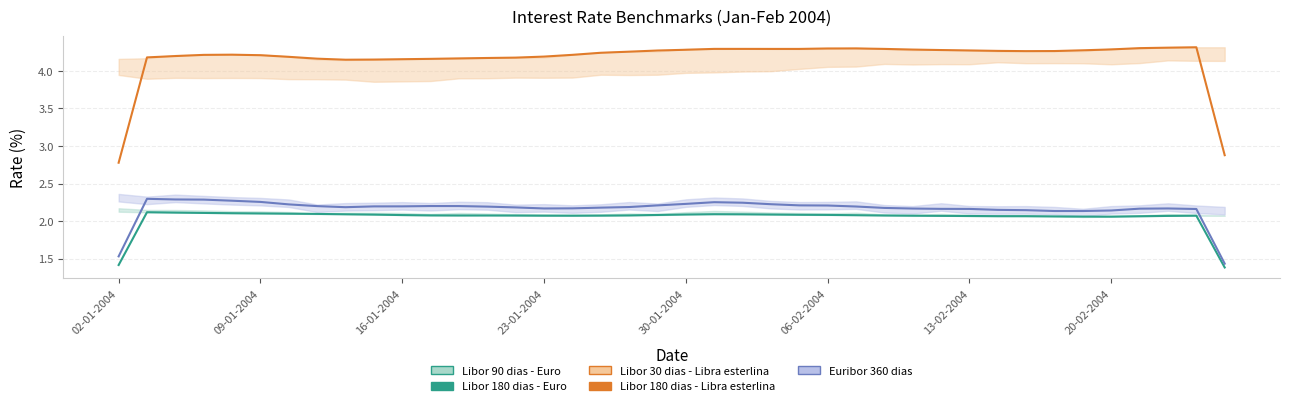

What is the sum of the Libor 180 dias - Euro values at 39 and 31?

3.4